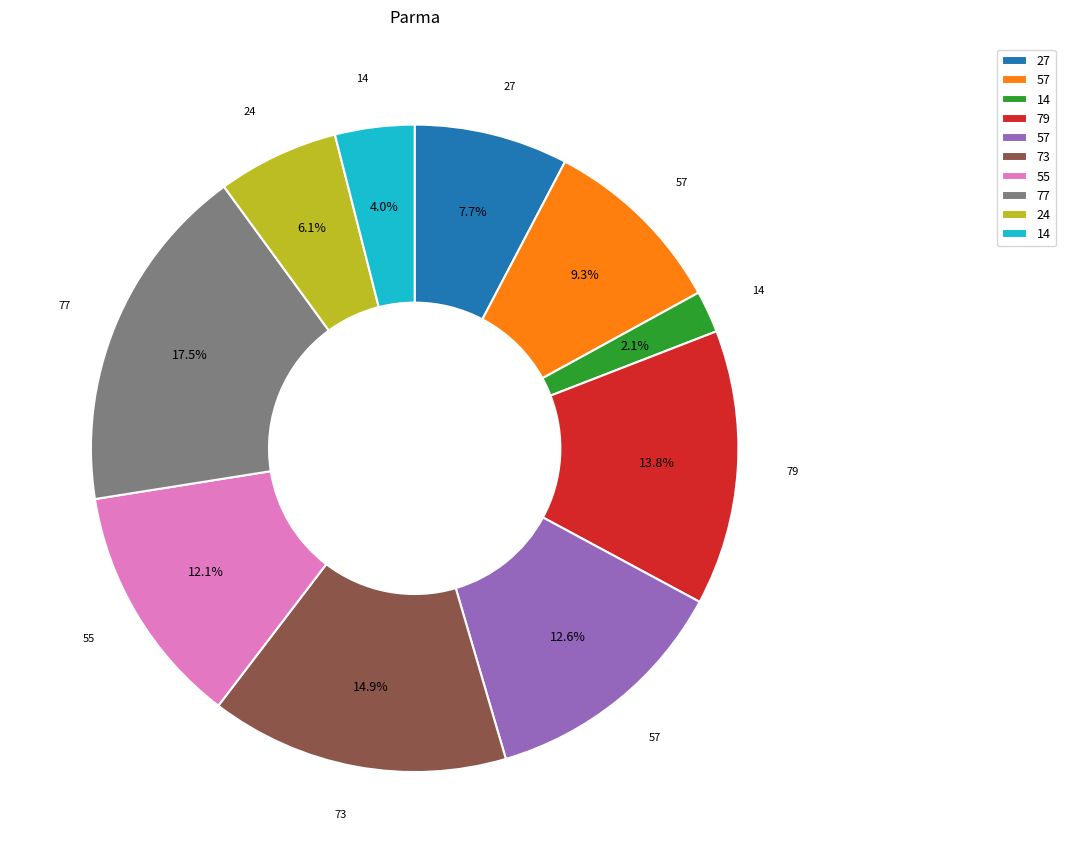

Does any single category account for the majority?

No